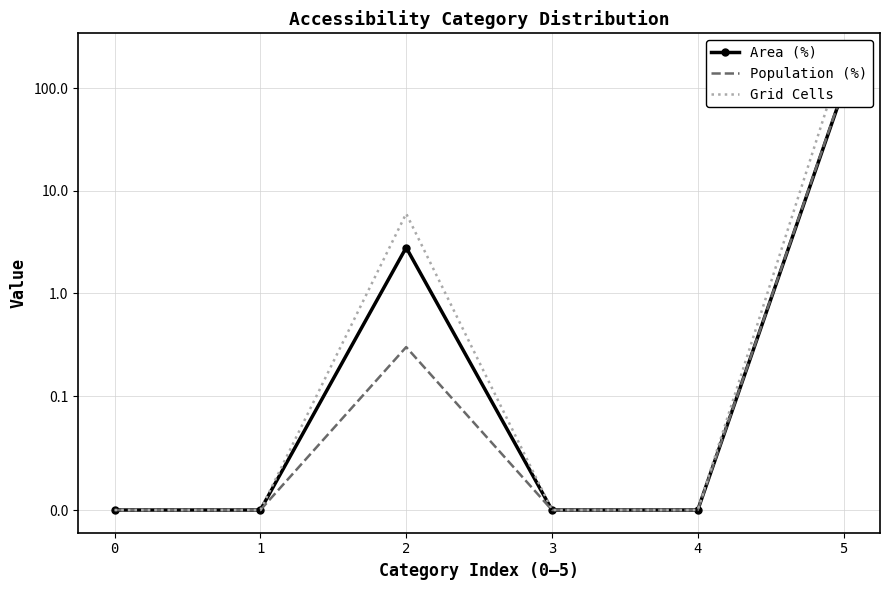

The value of Population (%) at 0 is 0.0. True or false?

True